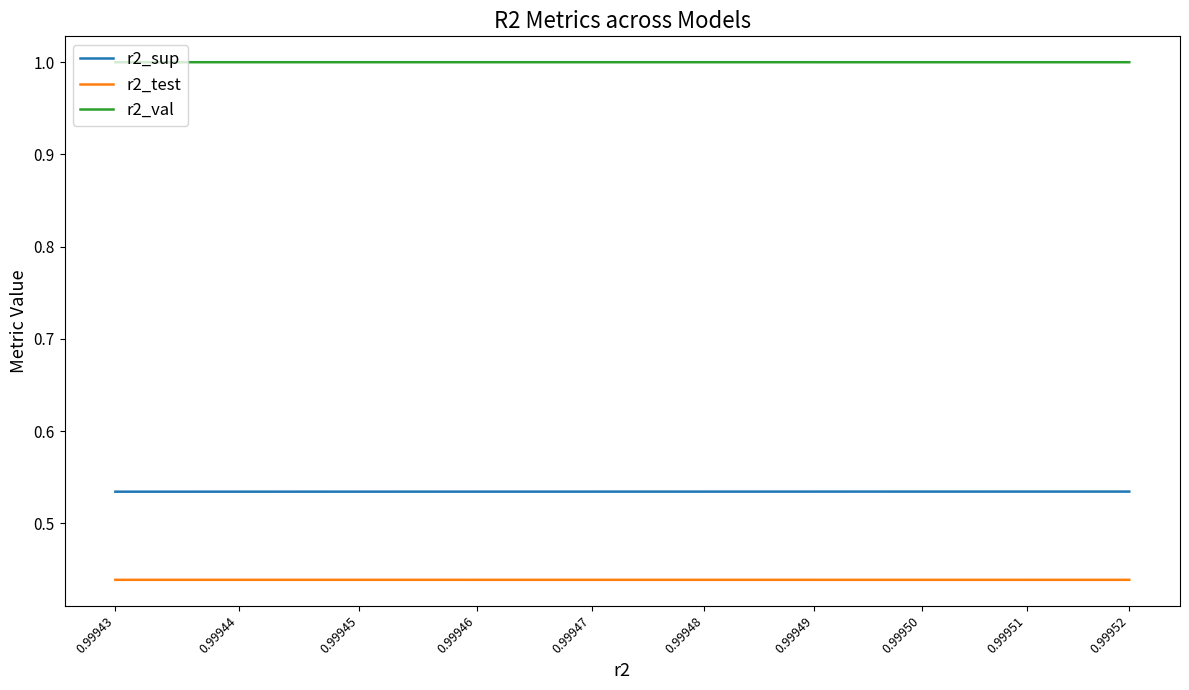

At which category is the sum across all series the highest?

0.99952